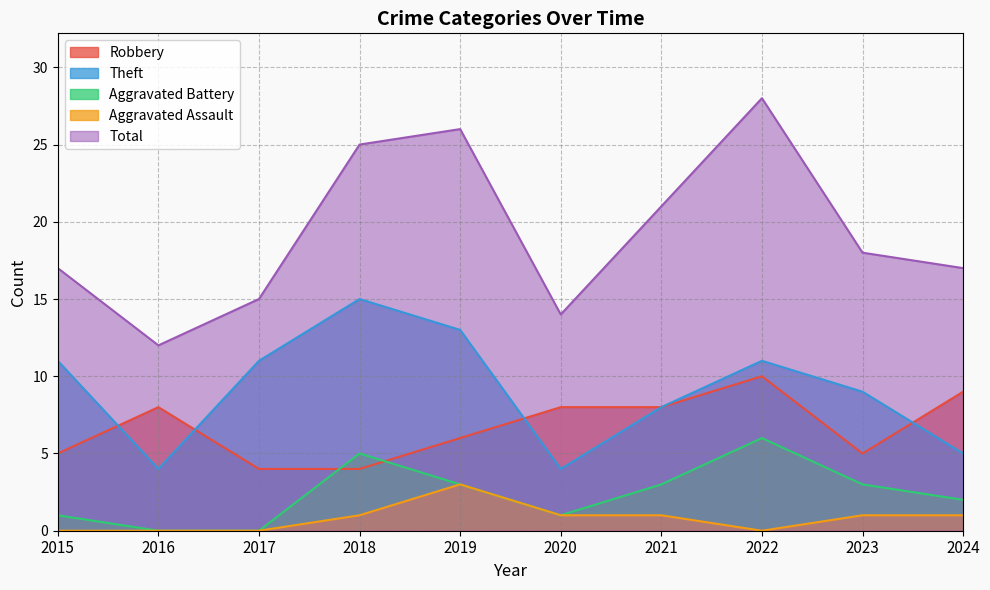

At which category does Theft reach its first local peak?

2018